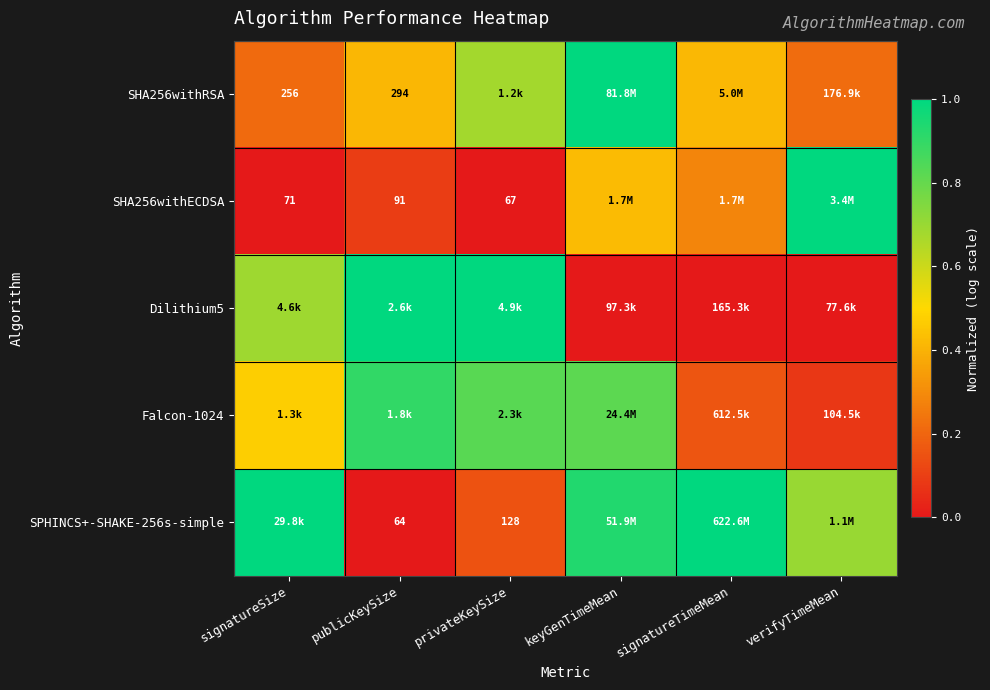

Is the value of SHA256withECDSA at privateKeySize greater than the value of SHA256withRSA at keyGenTimeMean?

No